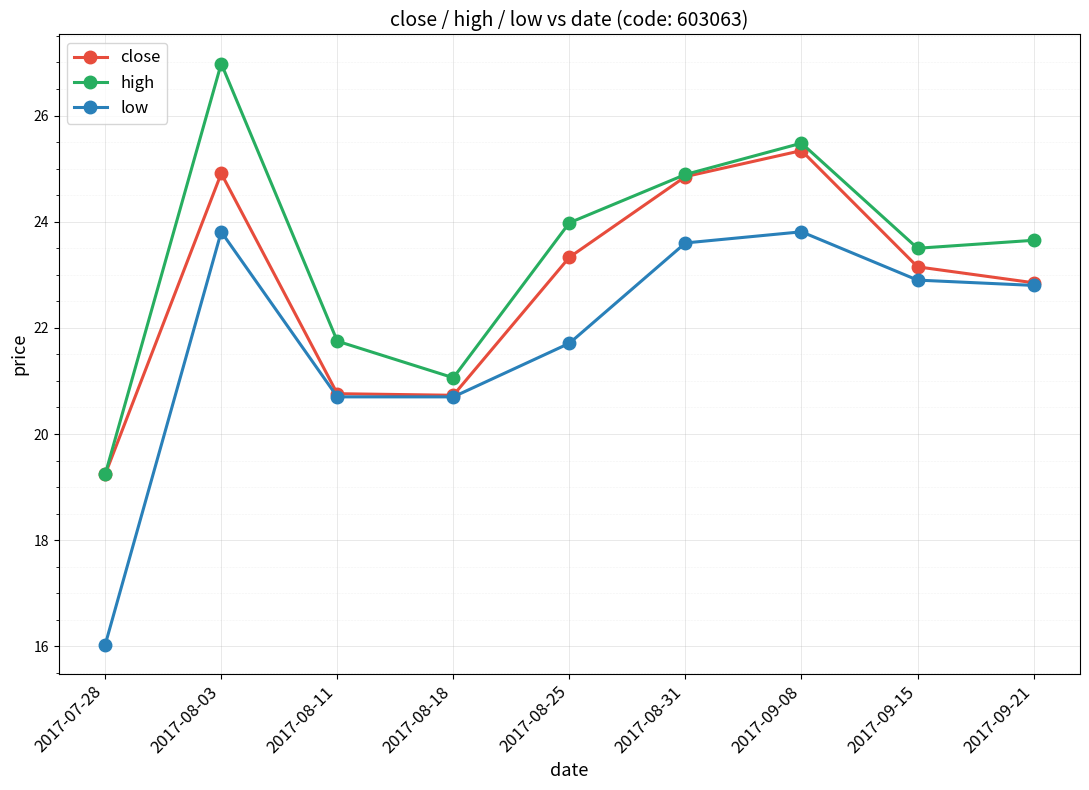

True or false: high and low intersect in this chart.

False